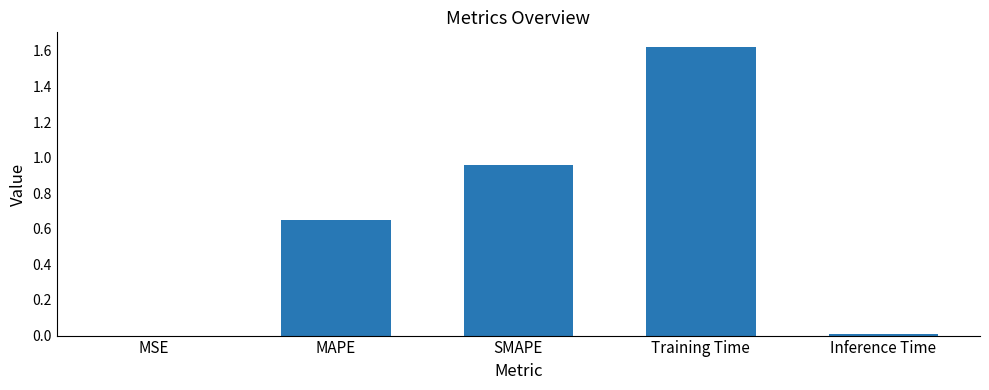

The value at MAPE is 0.3. True or false?

False